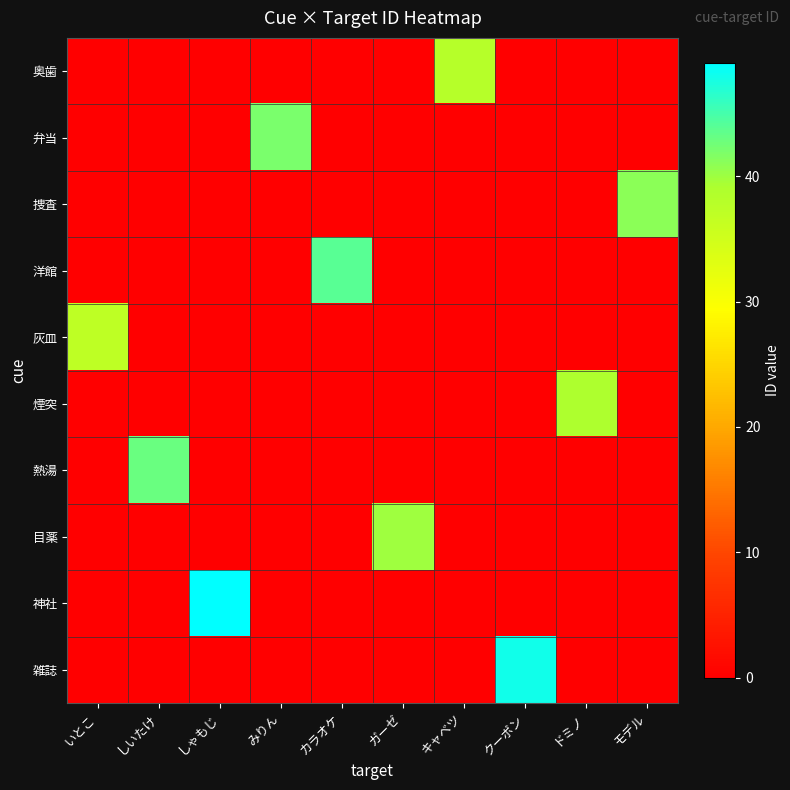

Reading right to left, list all the values displayed in this chart.

奥歯: モデル=0	ドミノ=0	クーポン=0	キャベツ=38	ガーゼ=0	カラオケ=0	みりん=0	しゃもじ=0	しいたけ=0	いとこ=0
弁当: モデル=0	ドミノ=0	クーポン=0	キャベツ=0	ガーゼ=0	カラオケ=0	みりん=42	しゃもじ=0	しいたけ=0	いとこ=0
捜査: モデル=41	ドミノ=0	クーポン=0	キャベツ=0	ガーゼ=0	カラオケ=0	みりん=0	しゃもじ=0	しいたけ=0	いとこ=0
洋館: モデル=0	ドミノ=0	クーポン=0	キャベツ=0	ガーゼ=0	カラオケ=44	みりん=0	しゃもじ=0	しいたけ=0	いとこ=0
灰皿: モデル=0	ドミノ=0	クーポン=0	キャベツ=0	ガーゼ=0	カラオケ=0	みりん=0	しゃもじ=0	しいたけ=0	いとこ=37
煙突: モデル=0	ドミノ=39	クーポン=0	キャベツ=0	ガーゼ=0	カラオケ=0	みりん=0	しゃもじ=0	しいたけ=0	いとこ=0
熱湯: モデル=0	ドミノ=0	クーポン=0	キャベツ=0	ガーゼ=0	カラオケ=0	みりん=0	しゃもじ=0	しいたけ=43	いとこ=0
目薬: モデル=0	ドミノ=0	クーポン=0	キャベツ=0	ガーゼ=40	カラオケ=0	みりん=0	しゃもじ=0	しいたけ=0	いとこ=0
神社: モデル=0	ドミノ=0	クーポン=0	キャベツ=0	ガーゼ=0	カラオケ=0	みりん=0	しゃもじ=49	しいたけ=0	いとこ=0
雑誌: モデル=0	ドミノ=0	クーポン=48	キャベツ=0	ガーゼ=0	カラオケ=0	みりん=0	しゃもじ=0	しいたけ=0	いとこ=0